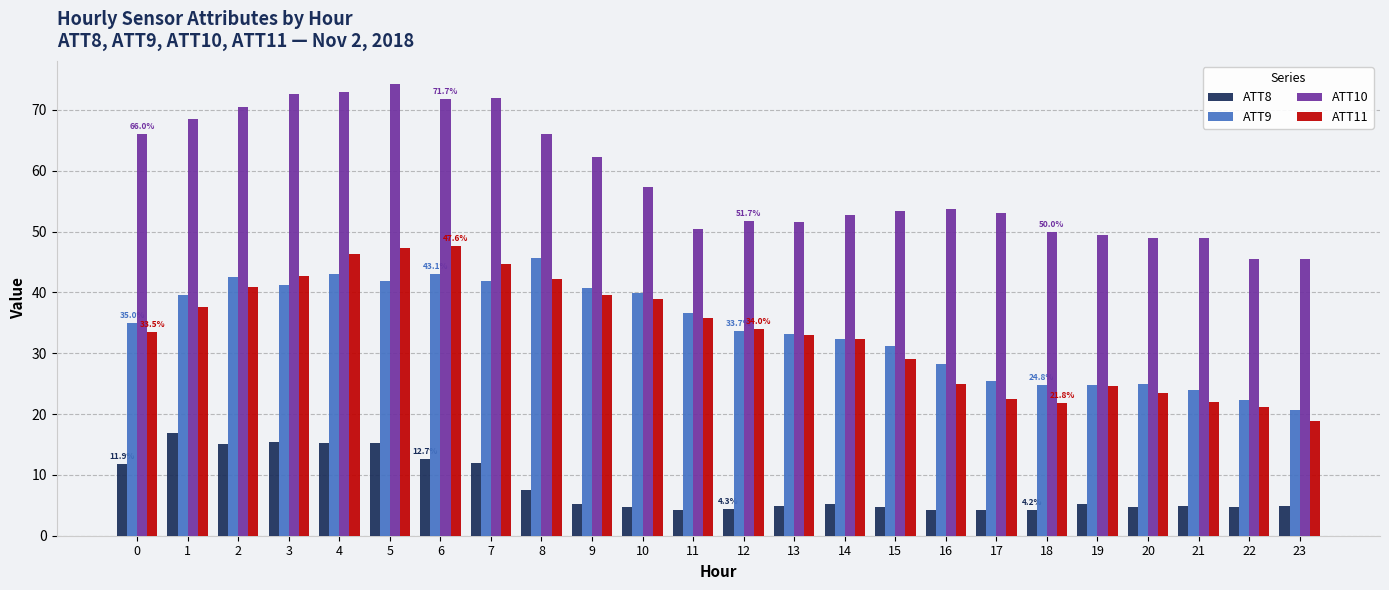

What is the maximum value for ATT10?

74.3